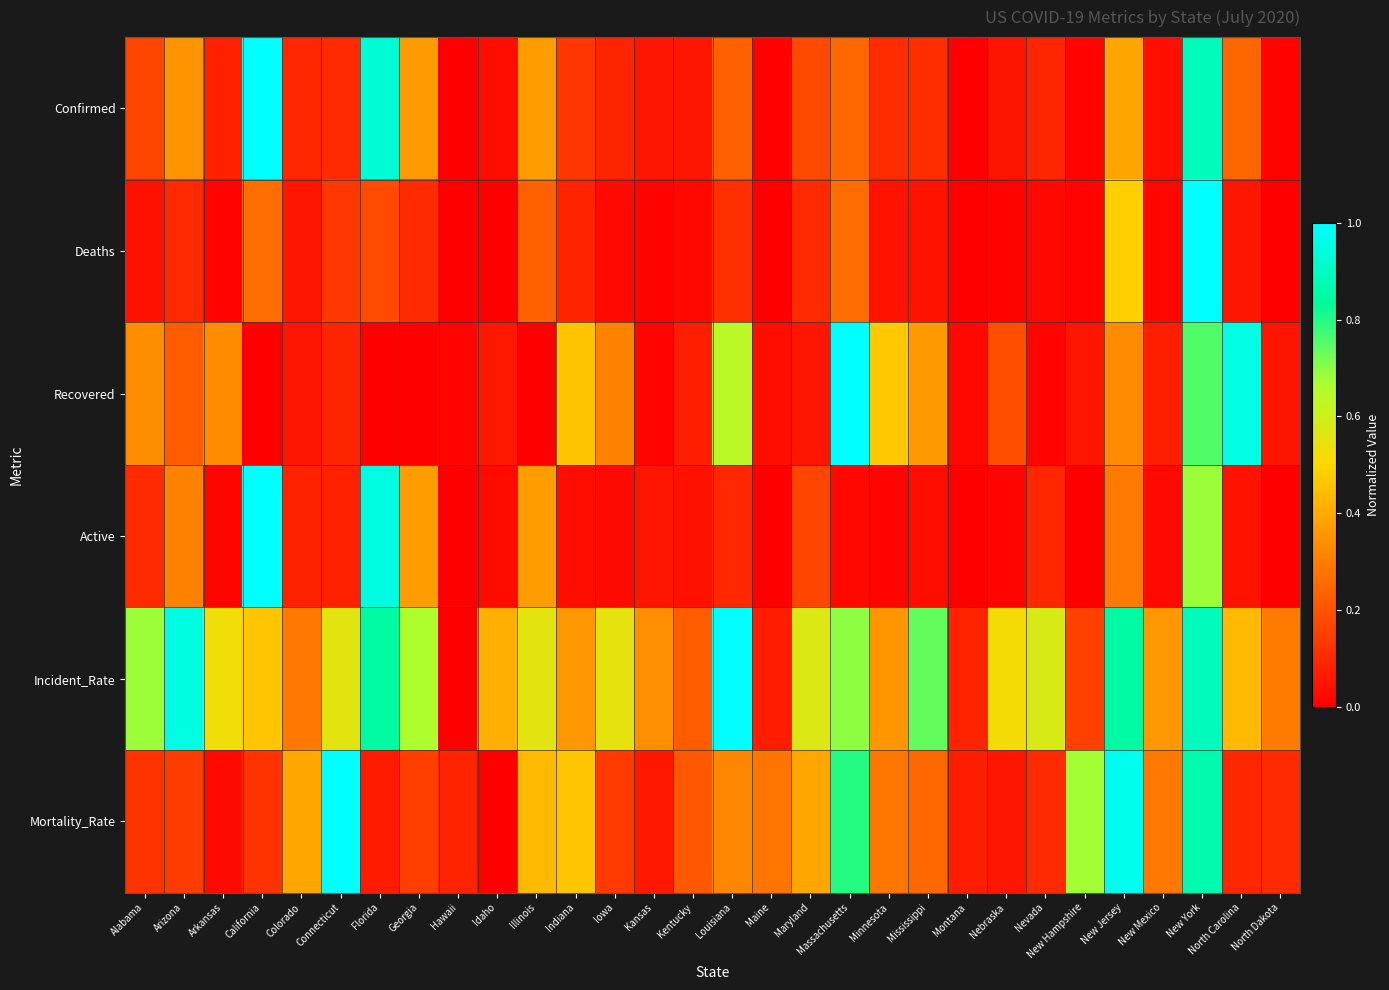

Which category has the lowest value across all series?

Hawaii